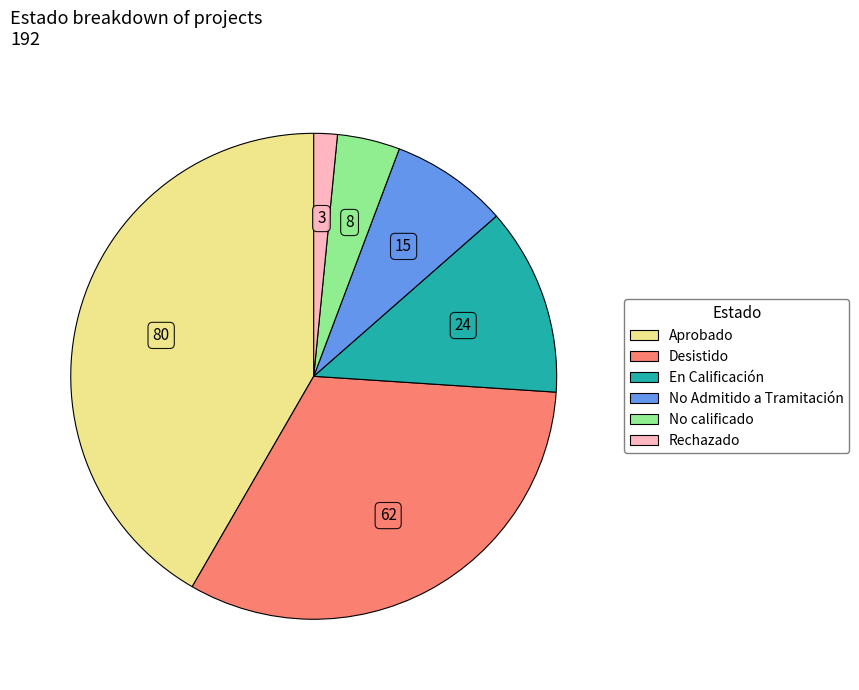

Does En Calificación account for over 50% of the chart?

No